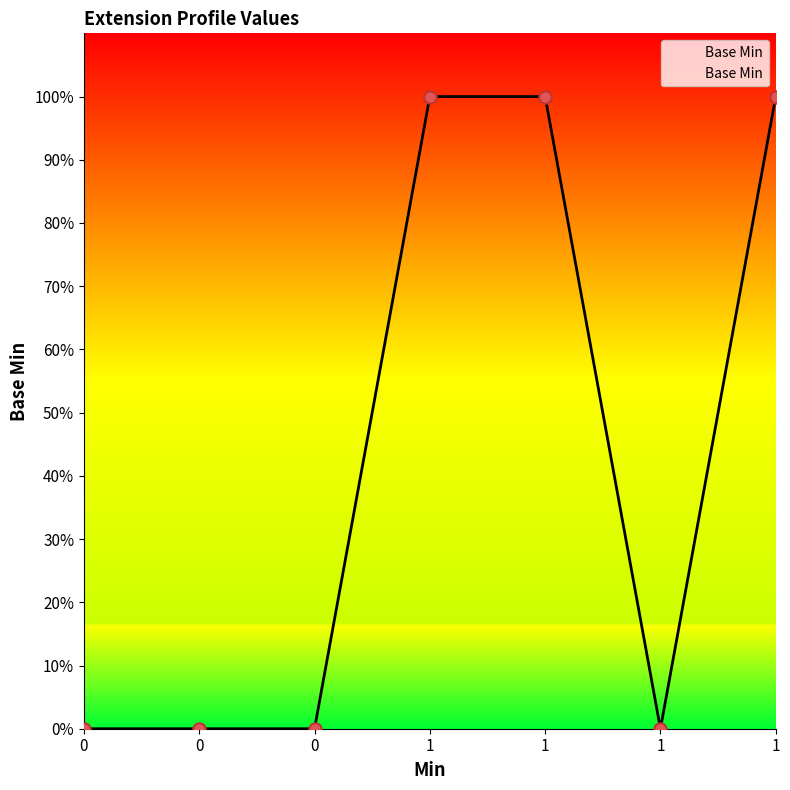

Is this an area chart (filled region under the line)?

Yes